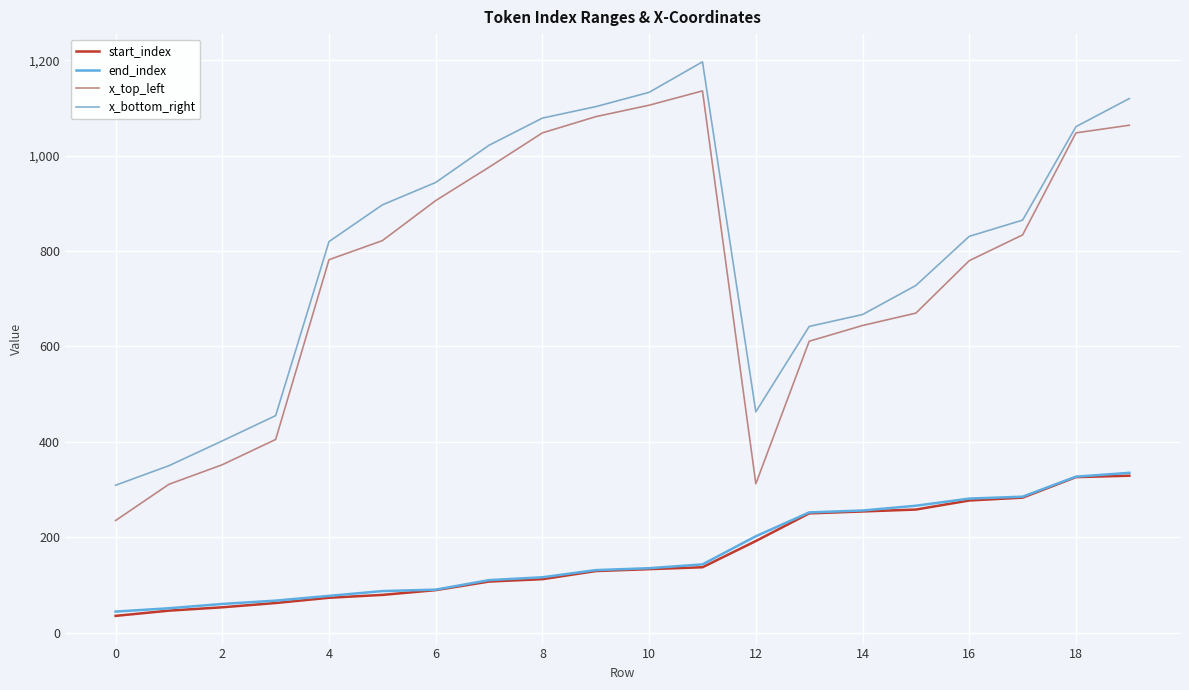

What is the maximum value shown in the chart?

1197